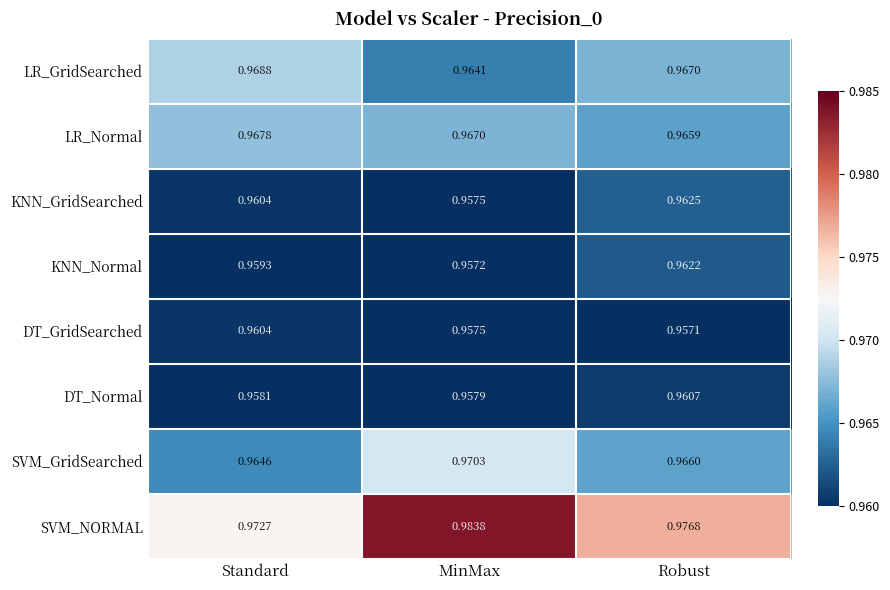

Where is KNN_GridSearched nearest to the value 0?

MinMax